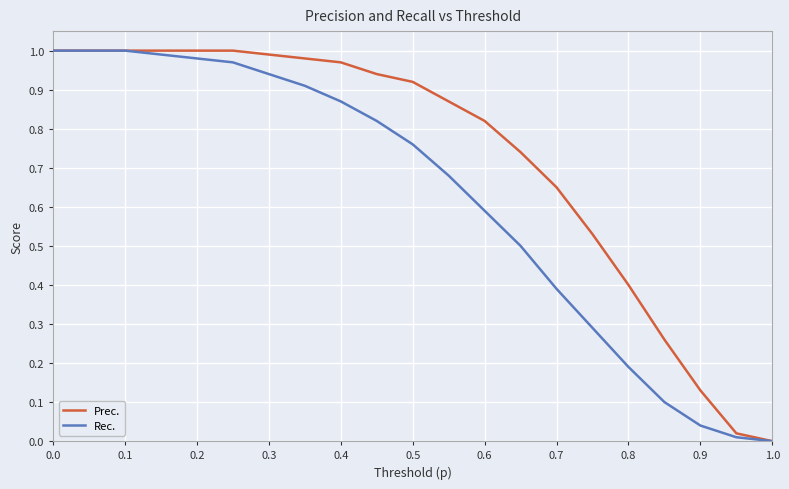

Rank the series by their average value, from lowest to highest.

Rec., Prec.